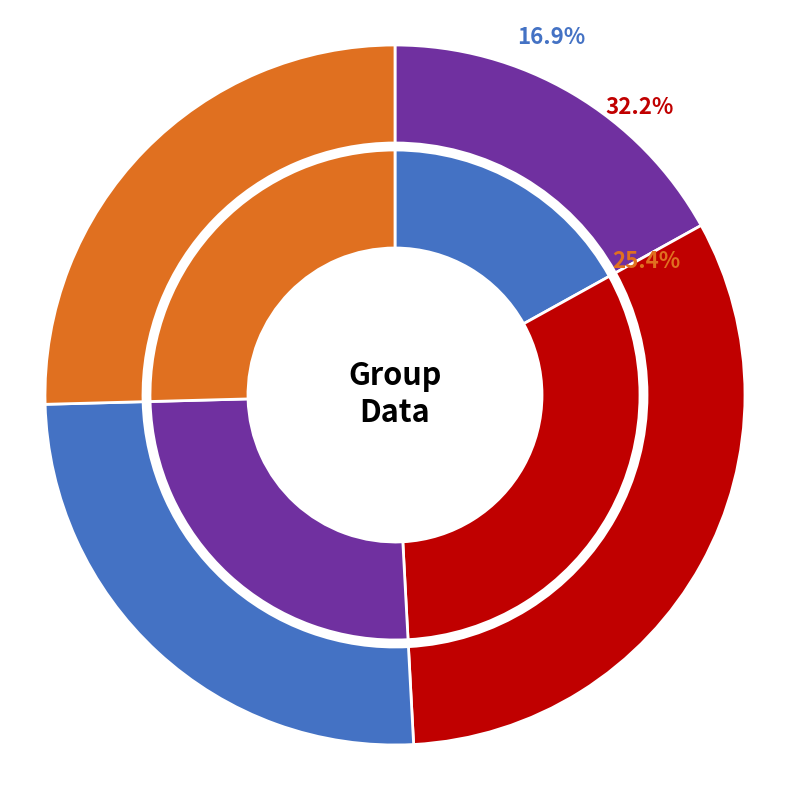

Is the sum of 1608070461 and 1608059812 greater than half?

No